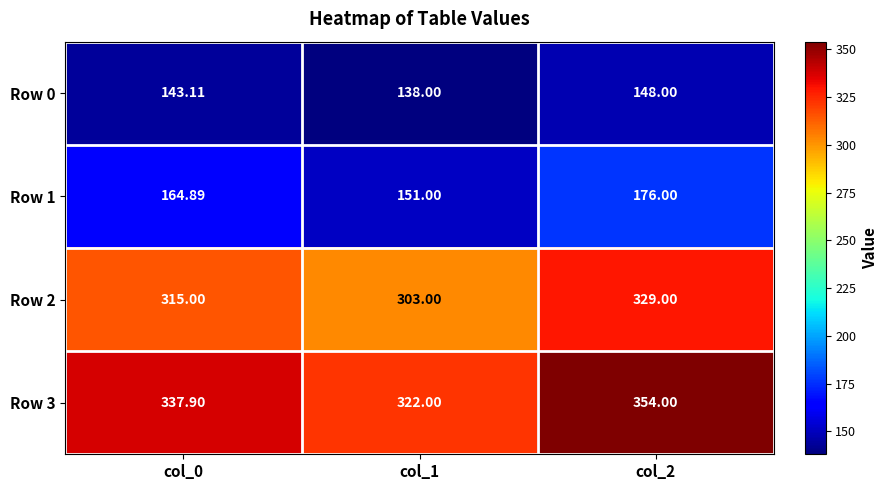

List the series in order of their peak value, lowest first.

Row 0, Row 1, Row 2, Row 3